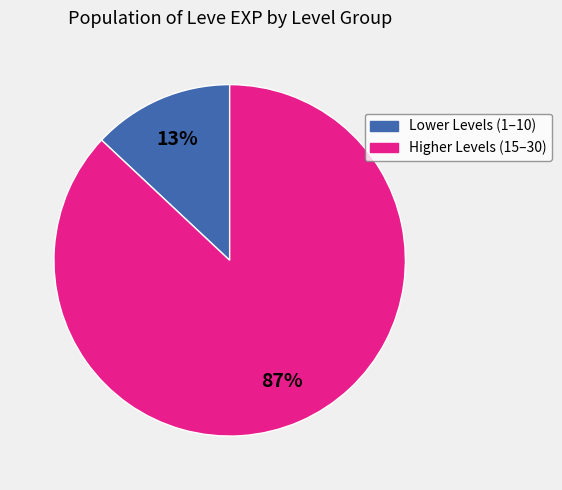

Is there any slice that represents more than half of the pie?

Yes